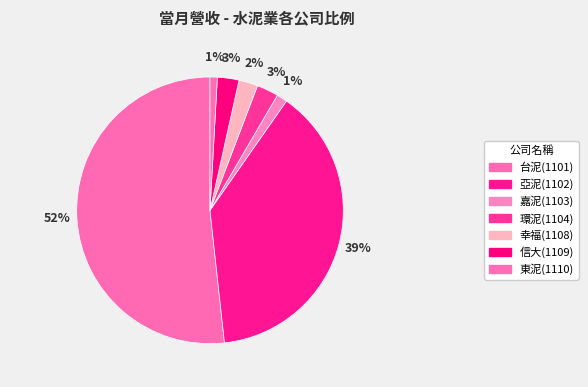

To the nearest percent, what portion does 嘉泥(1103) represent?

1%